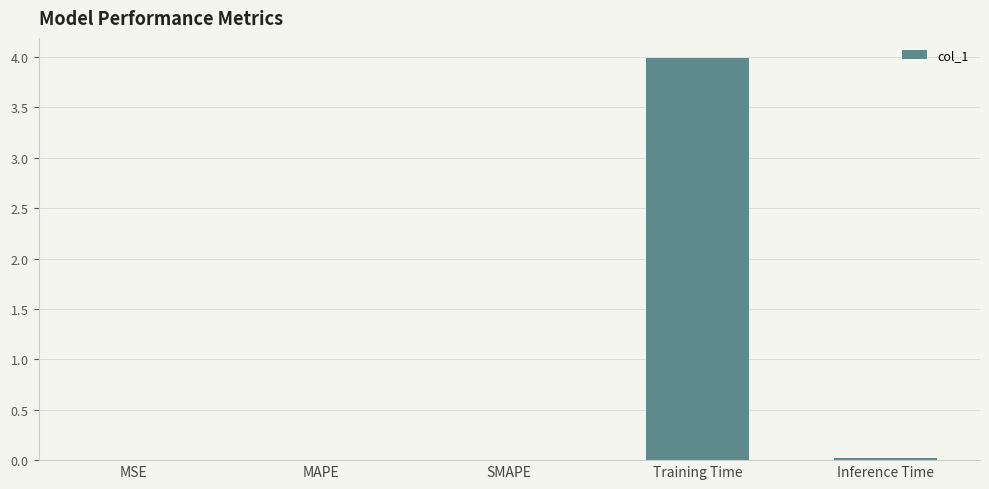

True or false: the data shows 0.0 at Inference Time.

True